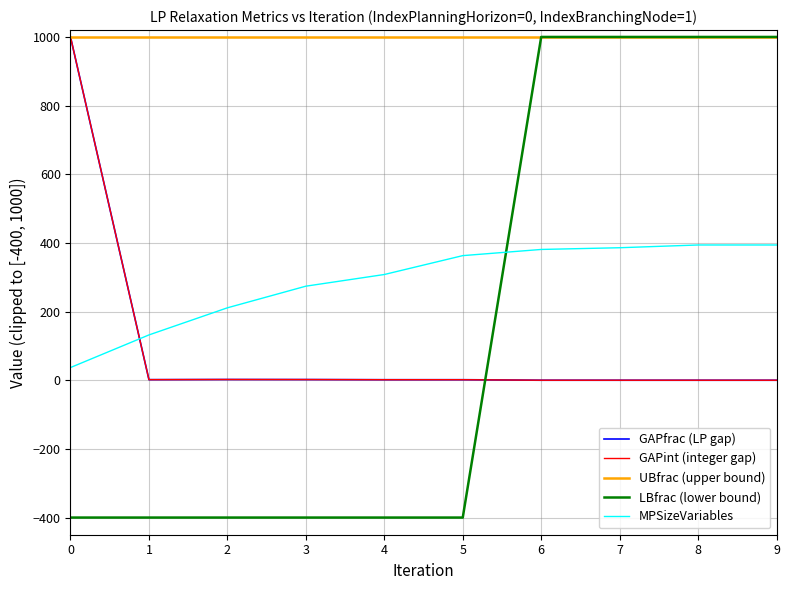

What is the average value of the MPSizeVariables series?

288.0